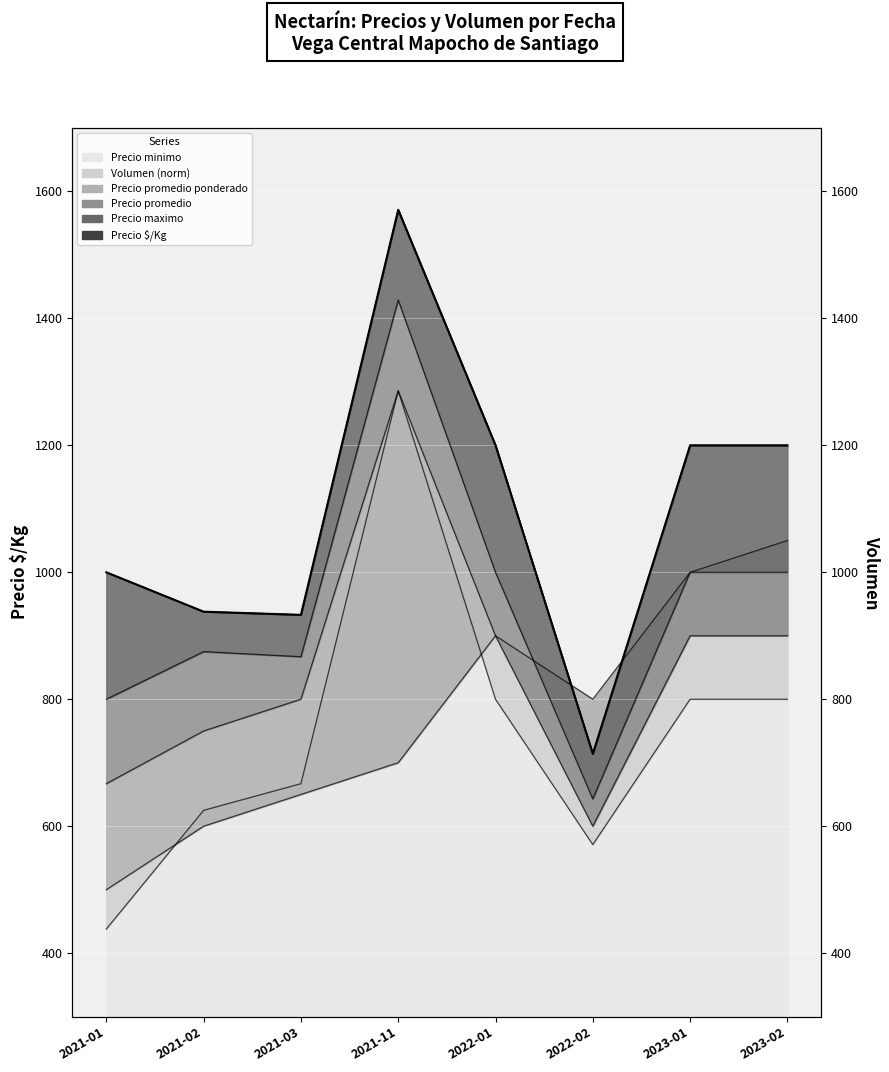

Reading left to right, transcribe all the data shown in this chart.

Precio minimo: 2021-01=438	2021-02=625	2021-03=667	2021-11=1286	2022-01=800	2022-02=571	2023-01=800	2023-02=800
Precio promedio ponderado: 2021-01=667	2021-02=750	2021-03=800	2021-11=1286	2022-01=900	2022-02=600	2023-01=900	2023-02=900
Precio promedio: 2021-01=800	2021-02=875	2021-03=867	2021-11=1429	2022-01=1000	2022-02=643	2023-01=1000	2023-02=1000
Precio maximo: 2021-01=1000	2021-02=938	2021-03=933	2021-11=1571	2022-01=1200	2022-02=714	2023-01=1200	2023-02=1200
Precio $/Kg: 2021-01=1000	2021-02=938	2021-03=933	2021-11=1571	2022-01=1200	2022-02=714	2023-01=1200	2023-02=1200
Volumen (norm): 2021-01=500	2021-02=600	2021-03=650	2021-11=700	2022-01=900	2022-02=800	2023-01=1000	2023-02=1050